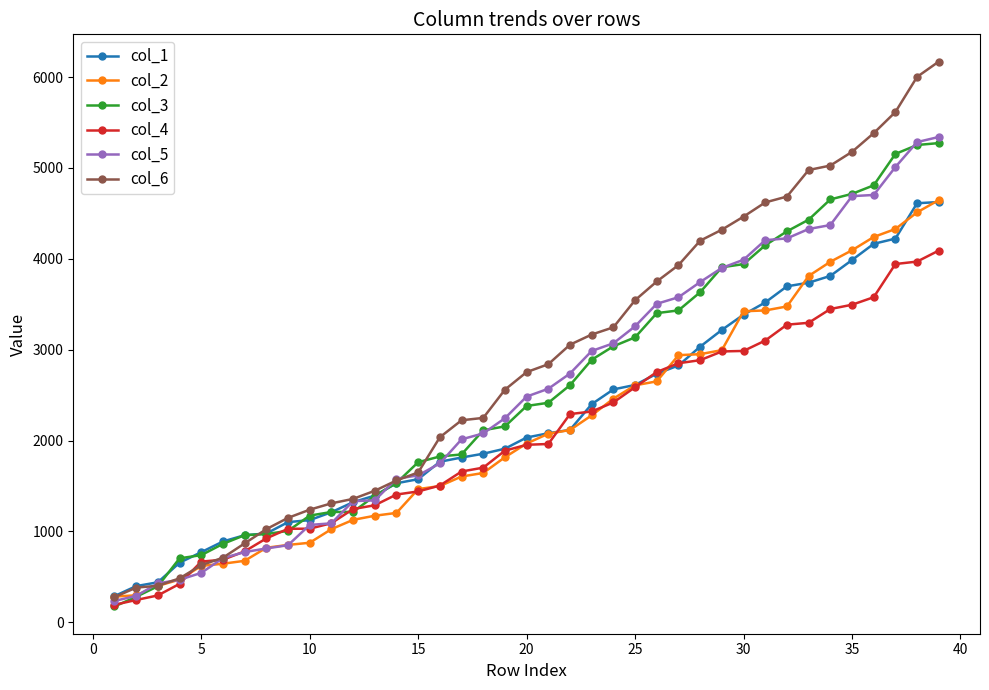

Which series ends up on top after the final intersection of col_4 and col_6?

col_6